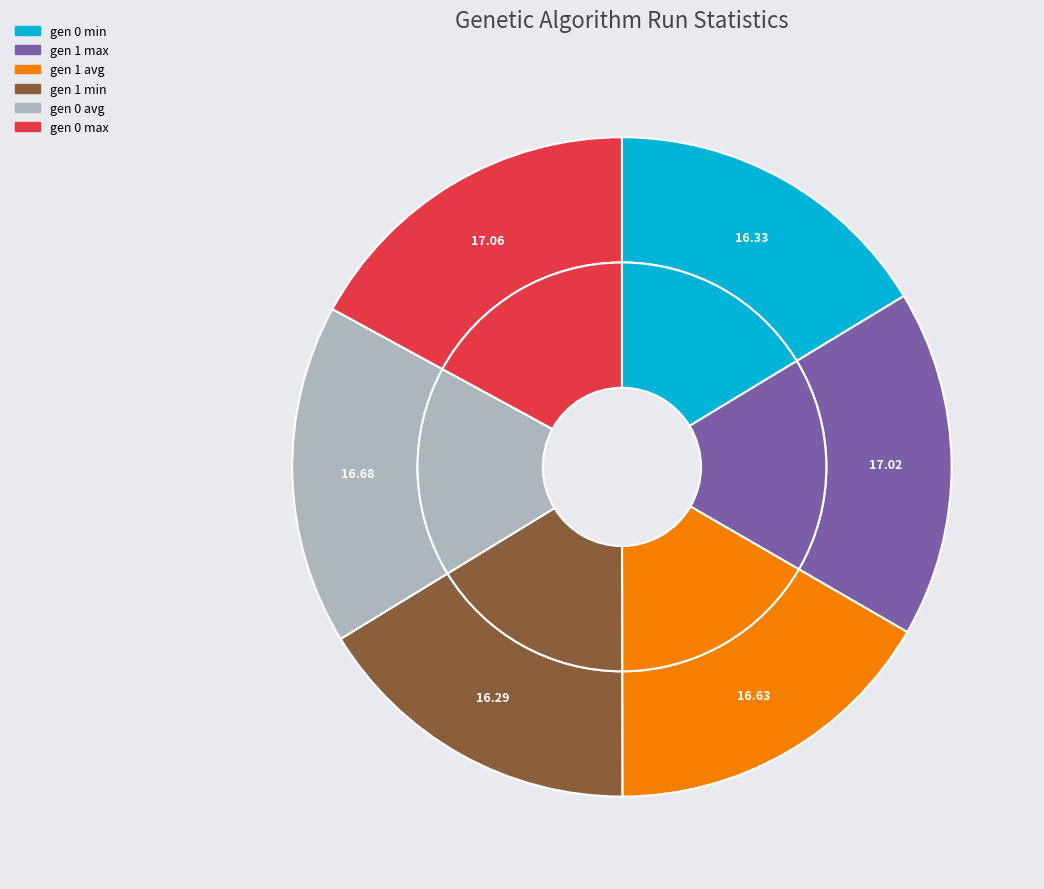

The gen 0 avg slice represents 17% of the pie. True or false?

True